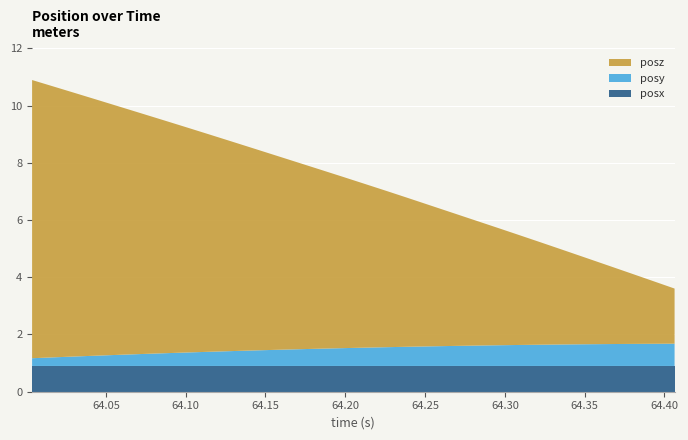

Reading right to left, what are all the values shown in this chart?

posy: 29=0.8	28=0.8	27=0.8	26=0.8	25=0.8	24=0.8	23=0.7	22=0.7	21=0.7	20=0.7	19=0.7	18=0.7	17=0.7	16=0.7	15=0.6	14=0.6	13=0.6	12=0.6	11=0.6	10=0.5	9=0.5	8=0.5	7=0.5	6=0.4	5=0.4	4=0.4	3=0.4	2=0.3	1=0.3	0=0.3
posz: 29=1.9	28=2.2	27=2.5	26=2.8	25=3.0	24=3.3	23=3.6	22=3.8	21=4.1	20=4.4	19=4.6	18=4.9	17=5.2	16=5.5	15=5.7	14=6.0	13=6.3	12=6.5	11=6.8	10=7.1	9=7.3	8=7.6	7=7.9	6=8.1	5=8.4	4=8.7	3=8.9	2=9.2	1=9.5	0=9.7
posx: 29=0.9	28=0.9	27=0.9	26=0.9	25=0.9	24=0.9	23=0.9	22=0.9	21=0.9	20=0.9	19=0.9	18=0.9	17=0.9	16=0.9	15=0.9	14=0.9	13=0.9	12=0.9	11=0.9	10=0.9	9=0.9	8=0.9	7=0.9	6=0.9	5=0.9	4=0.9	3=0.9	2=0.9	1=0.9	0=0.9